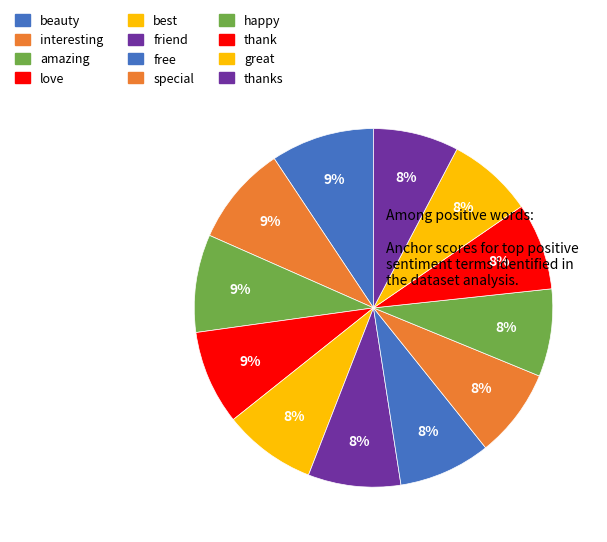

How many segments does this pie chart have?

12